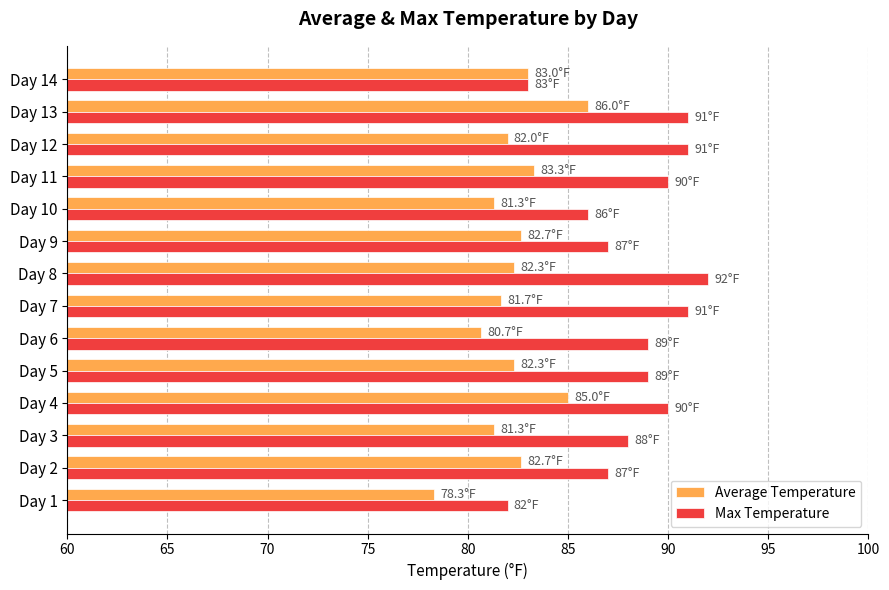

What are all the series names shown in the legend?

Average Temperature, Max Temperature